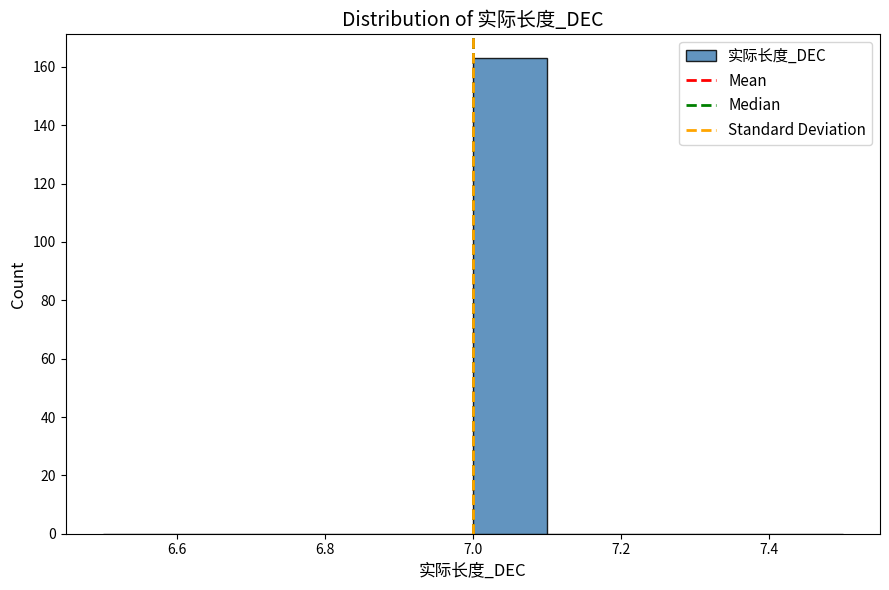

Reading left to right, transcribe this chart: for each bar, give the range it covers on the x-axis and its height. The values are not printed on the chart, so give them approximately, as read against the axis.

6.5 to 6.6: 0
6.6 to 6.7: 0
6.7 to 6.8: 0
6.8 to 6.9: 0
6.9 to 7.0: 0
7.0 to 7.1: 164
7.1 to 7.2: 0
7.2 to 7.3: 0
7.3 to 7.4: 0
7.4 to 7.5: 0